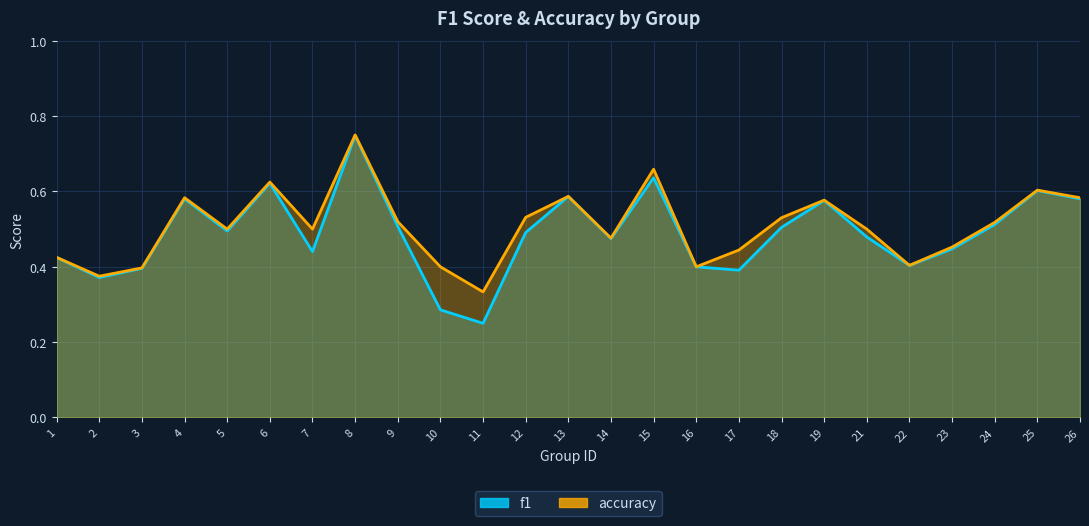

List the series in order of their overall mean, highest first.

accuracy, f1